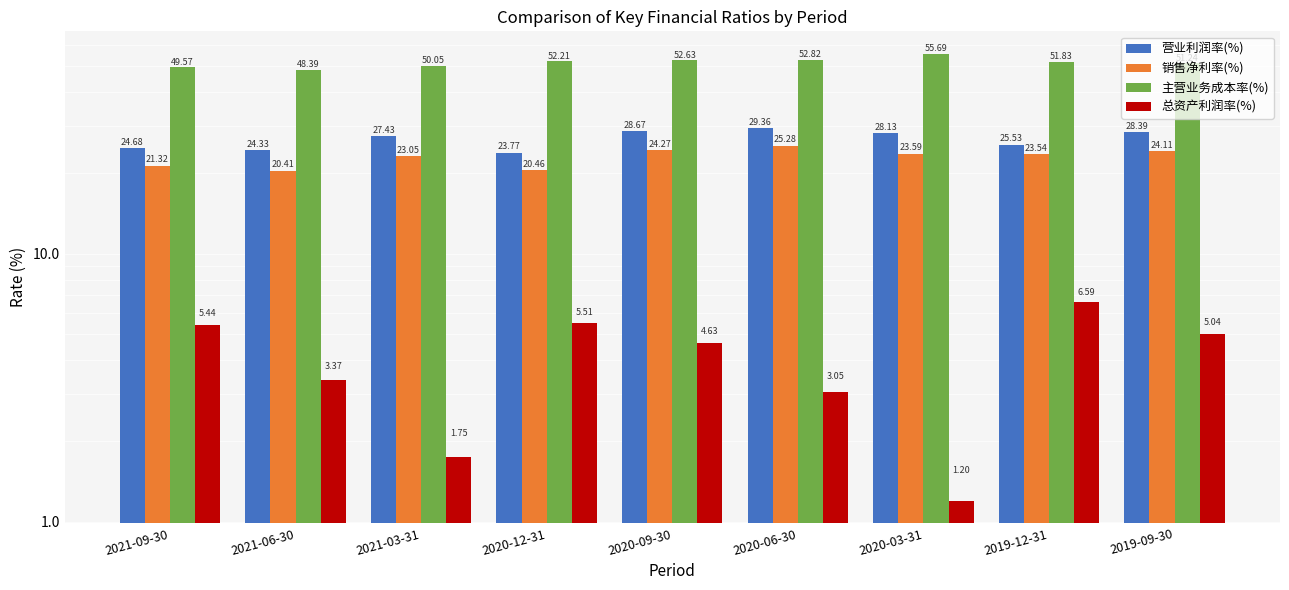

What value does the 销售净利率(%) series have at 2019-09-30?

24.1